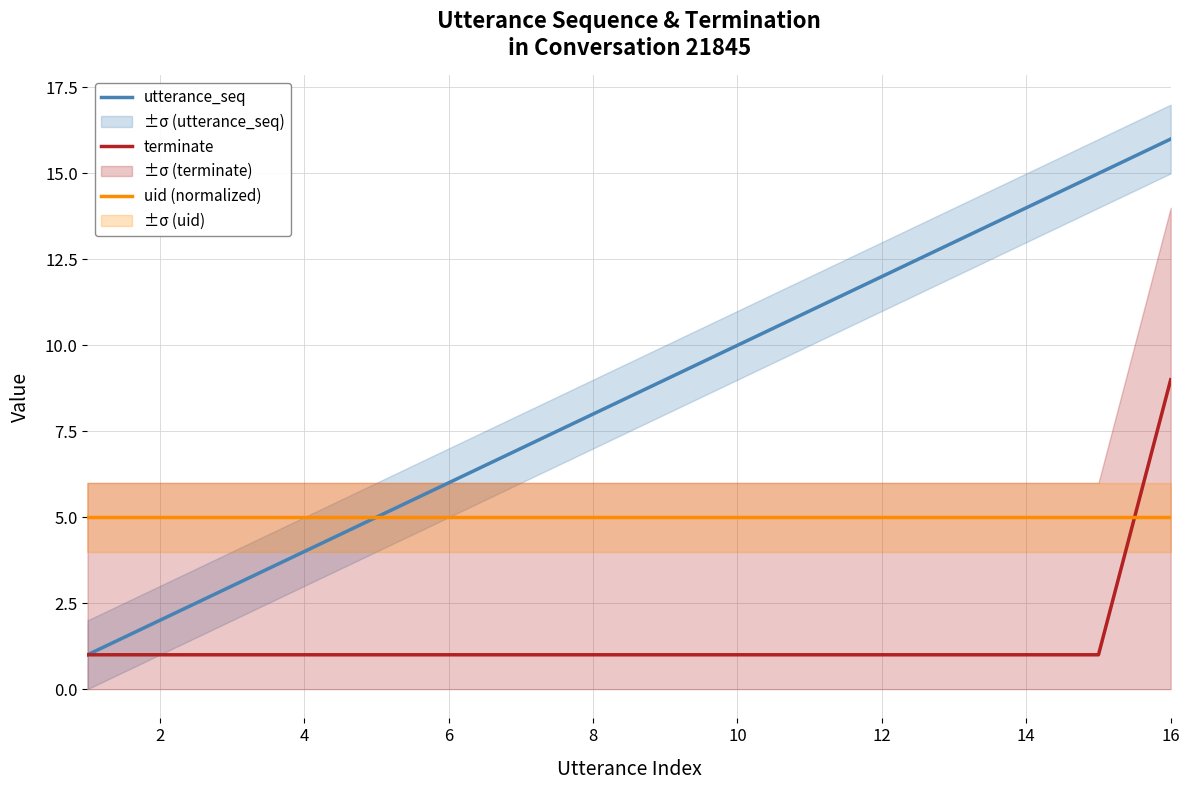

What is the average value of the uid (normalized) series?

5